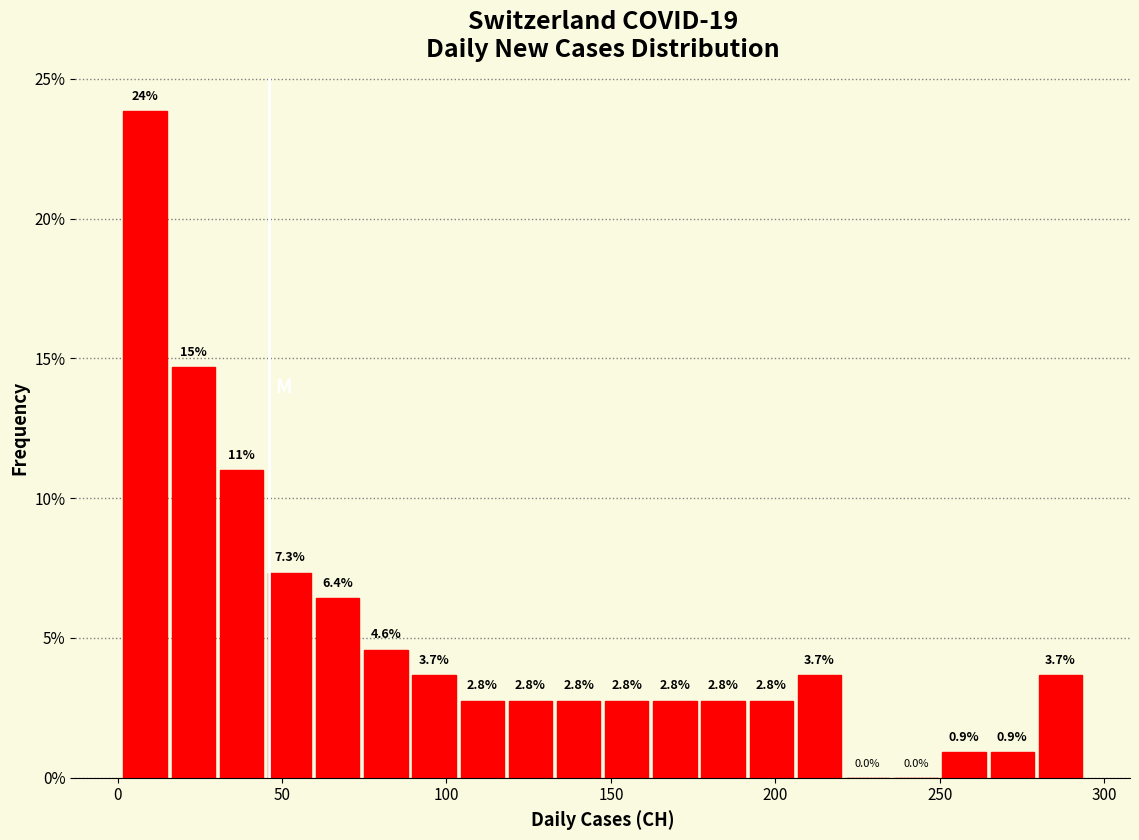

Read against the x-axis, roughly where is the centre of the tallest bar?

10